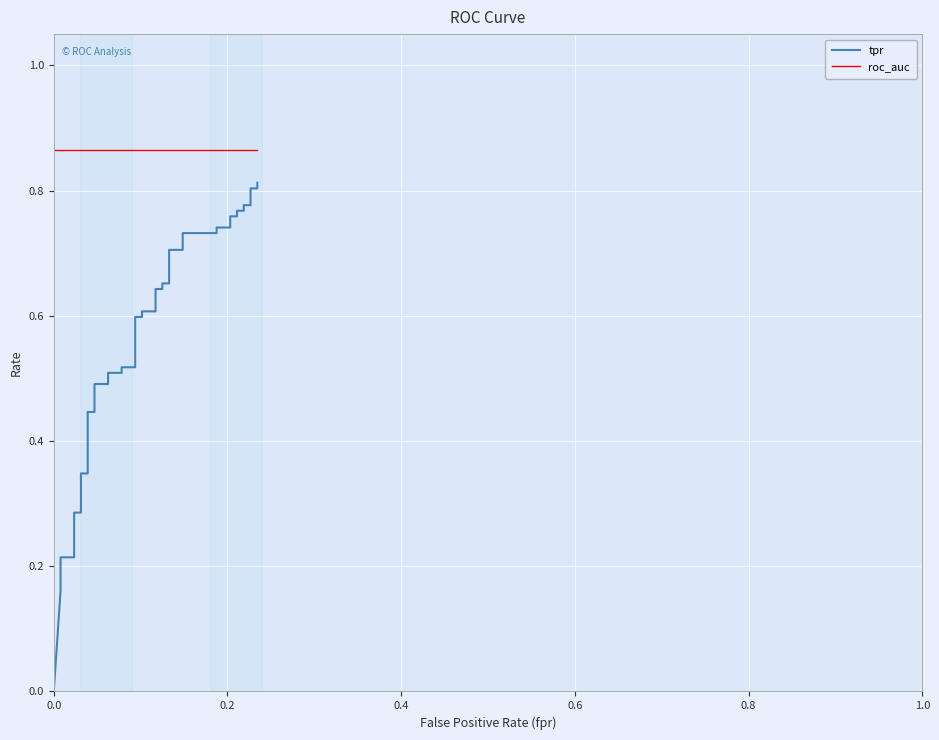

What are all the series names shown in the legend?

tpr, roc_auc